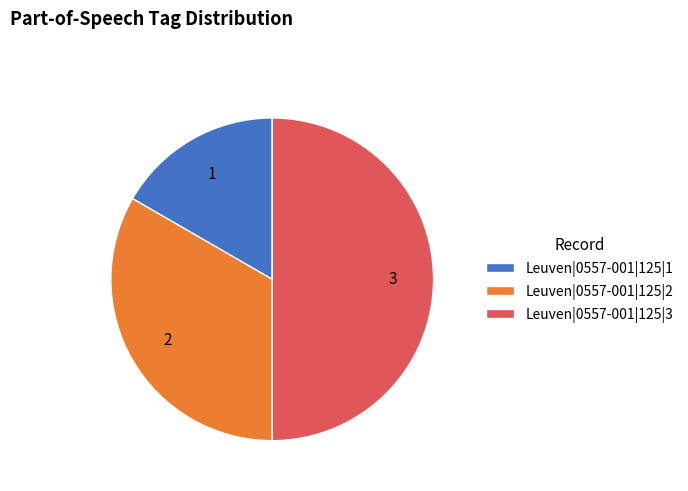

Which slice is the largest?

Leuven|0557-001|125|3